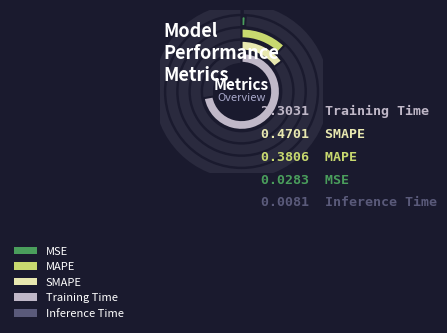

To the nearest percent, what is the average slice percentage?

20%